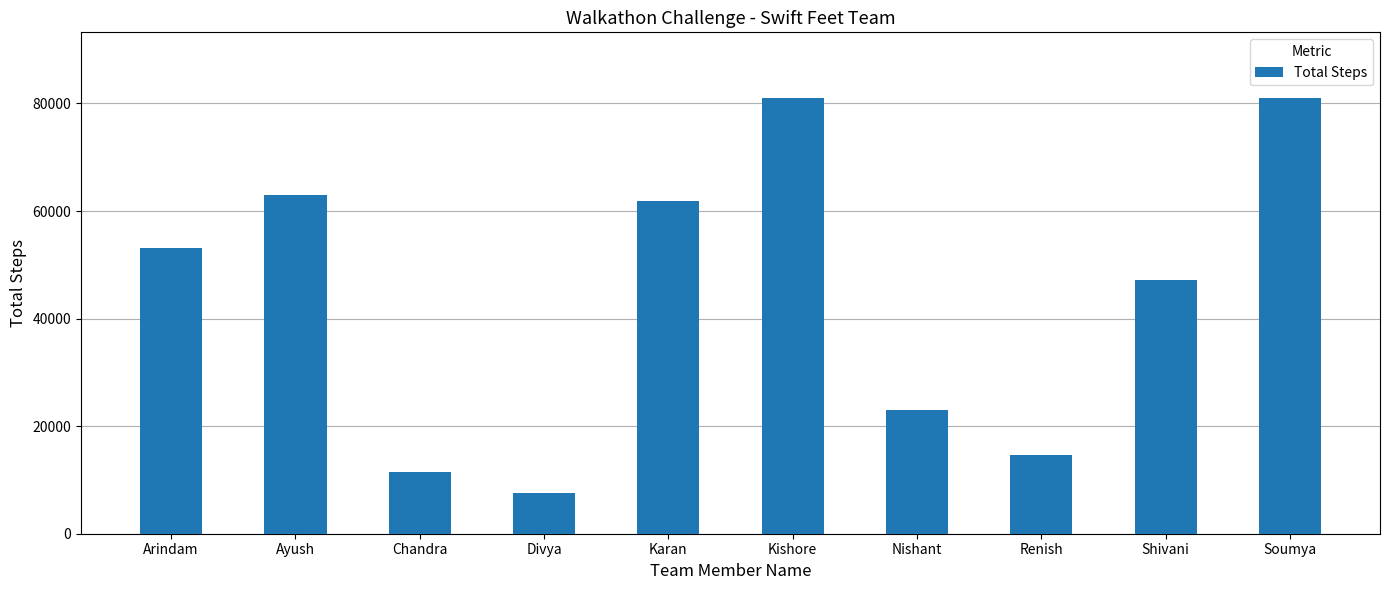

Between Shivani and Ayush, which is larger?

Ayush